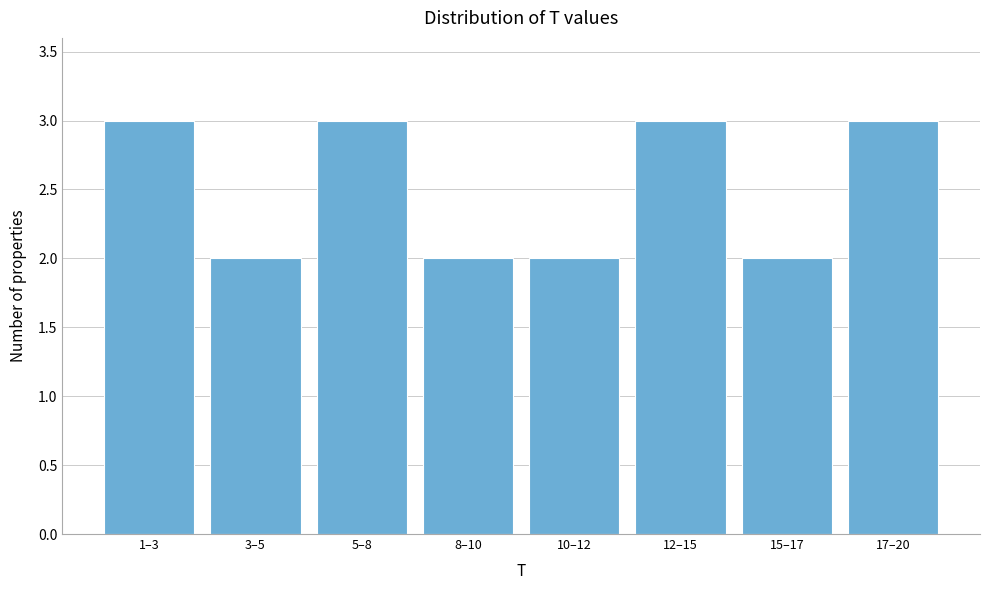

Reading right to left, list all the values displayed in this chart.

17–20=3	15–17=2	12–15=3	10–12=2	8–10=2	5–8=3	3–5=2	1–3=3